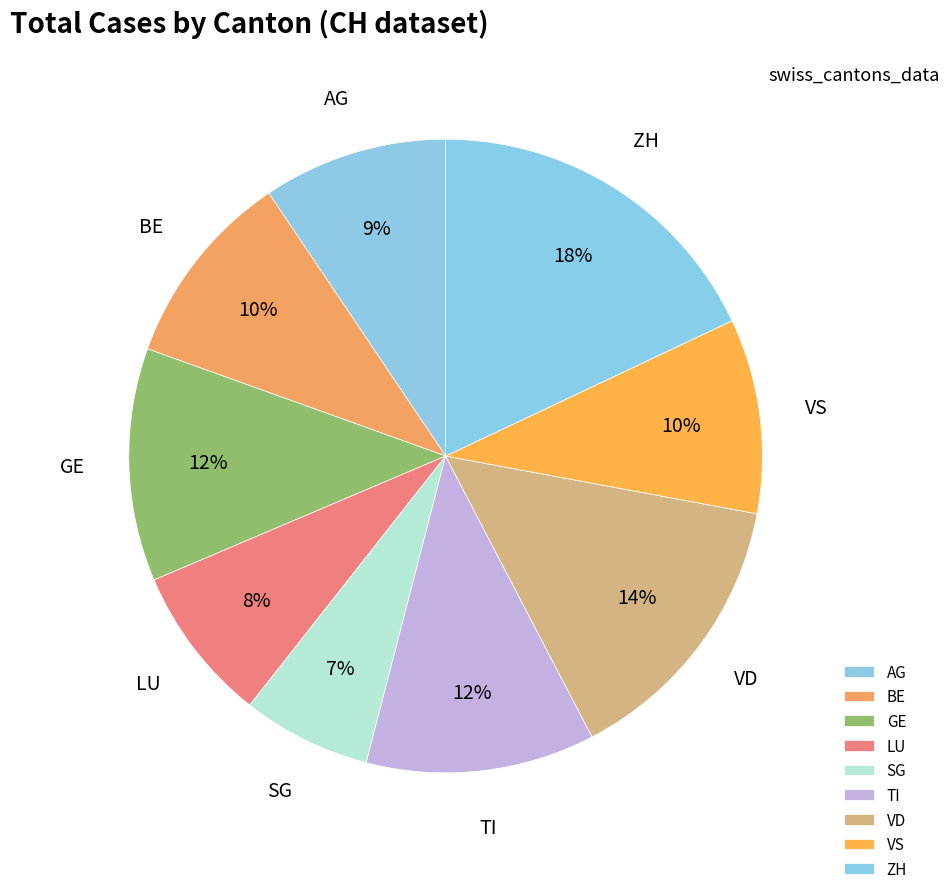

How many slices are in this pie chart?

9